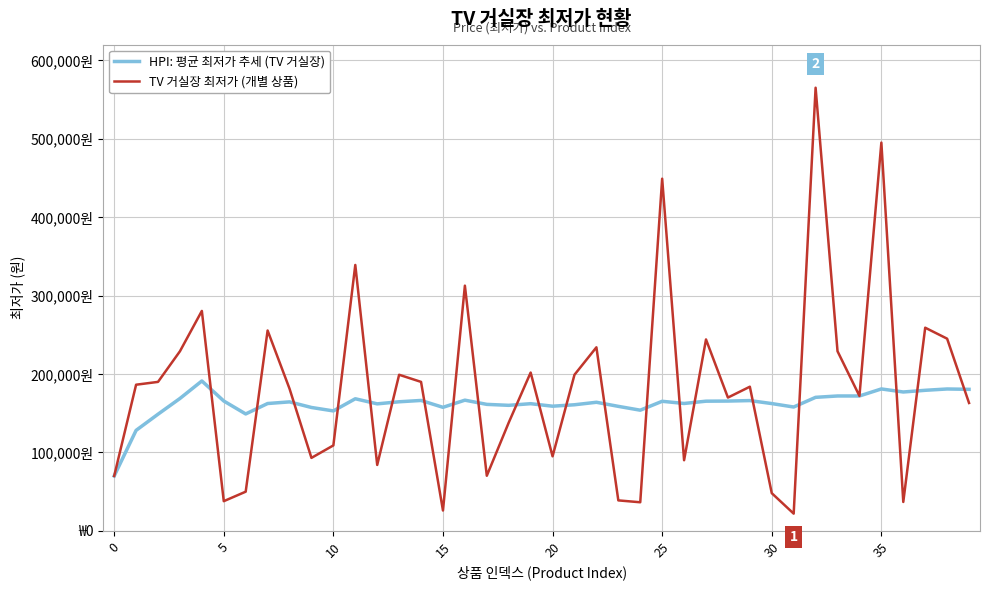

In TV 거실장 최저가 (개별 상품), how many points are lower than both neighbors (excluding endpoints)?

12